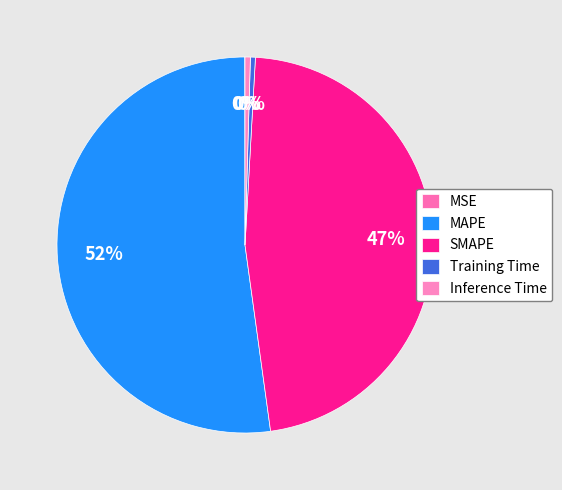

Rank the categories by value from lowest to highest.

MSE, Training Time, Inference Time, SMAPE, MAPE